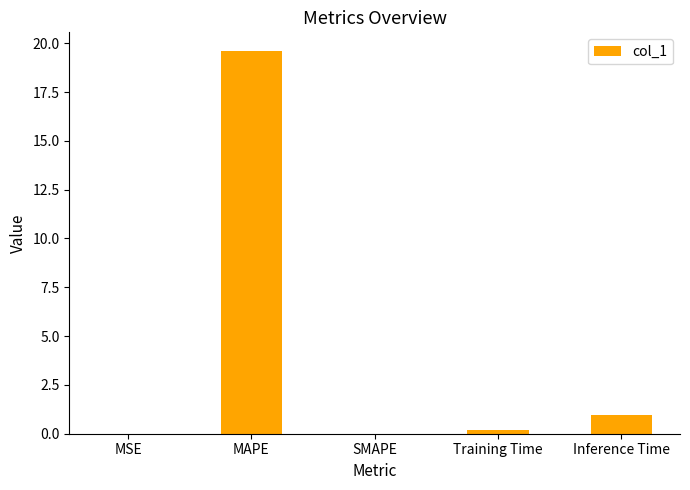

Between Training Time and Inference Time, which is larger?

Inference Time